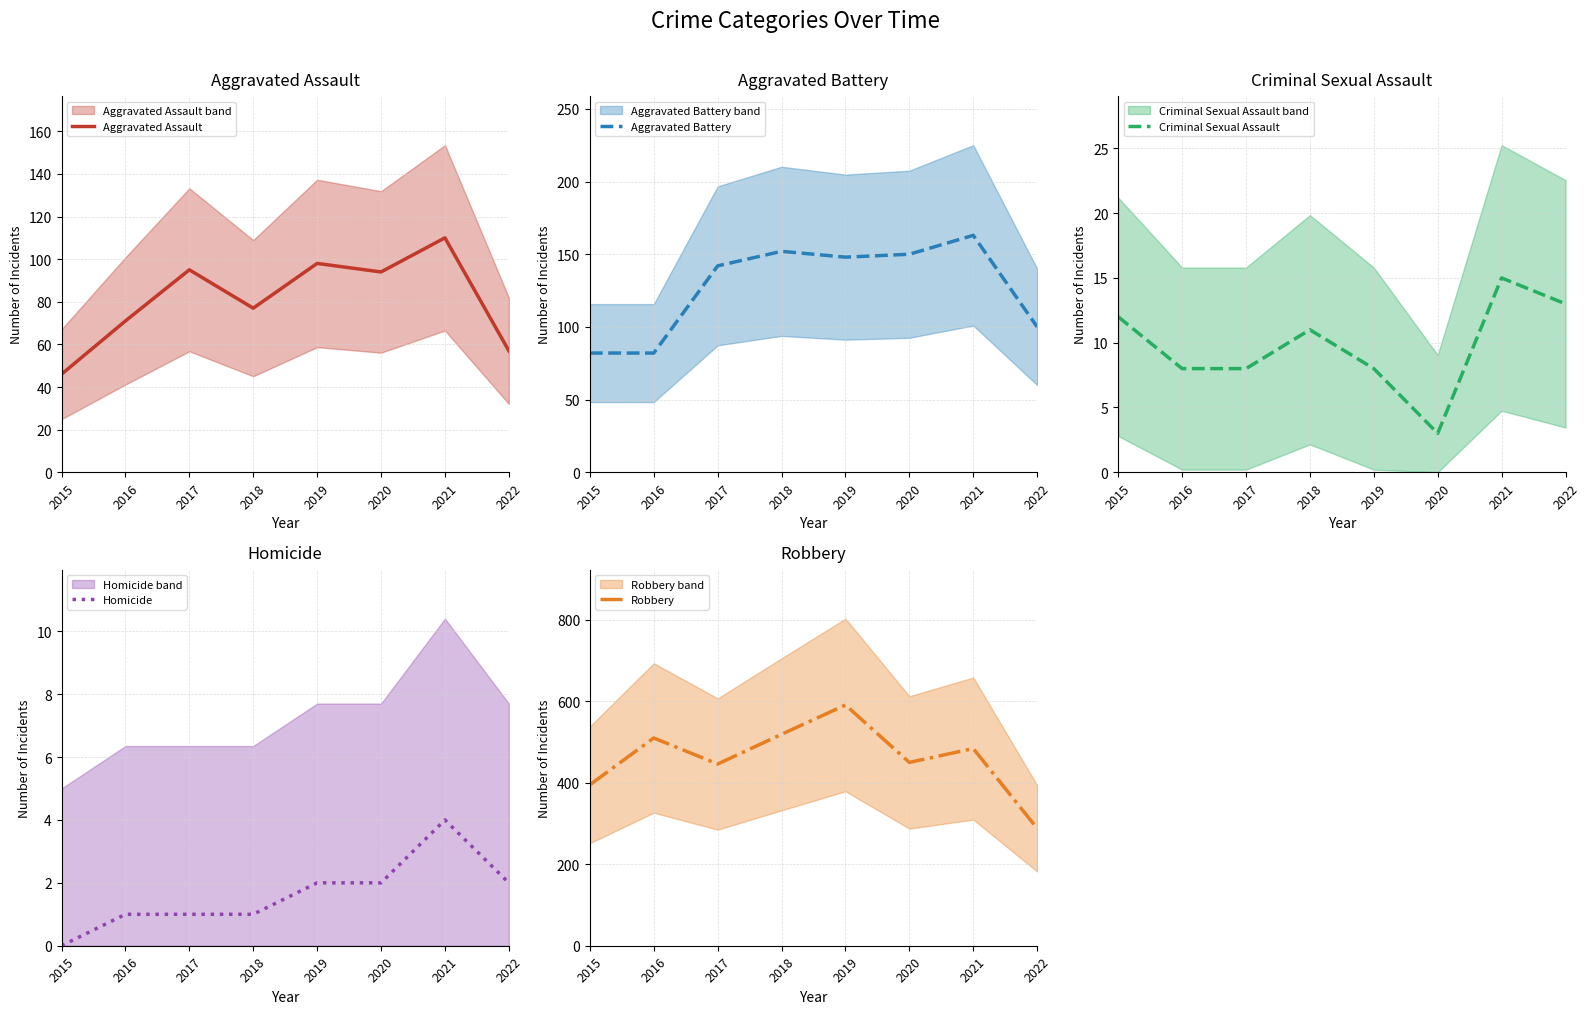

What is the greatest value displayed?

591